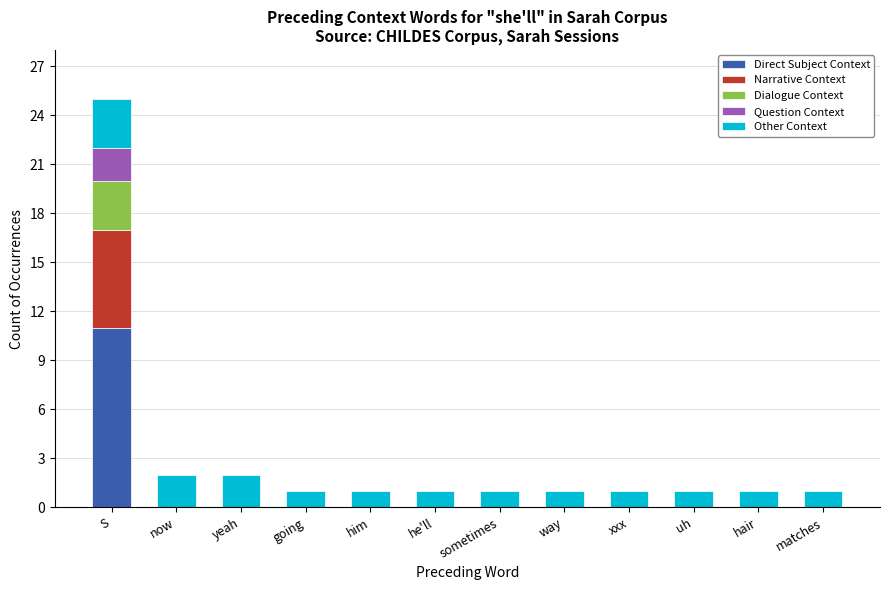

What is the maximum value for Direct Subject Context?

11